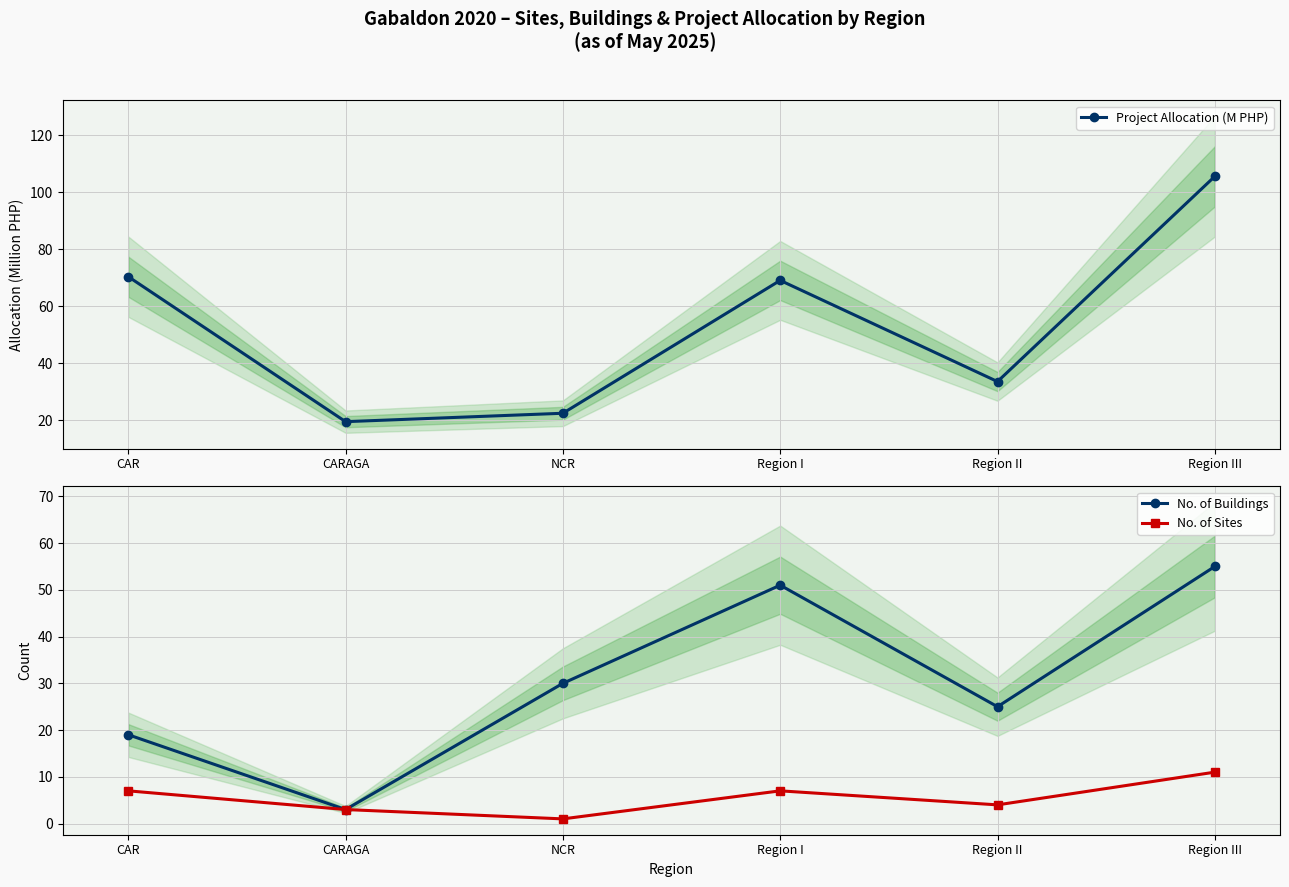

Is it true that No. of Buildings equals 4.4 at CARAGA?

False